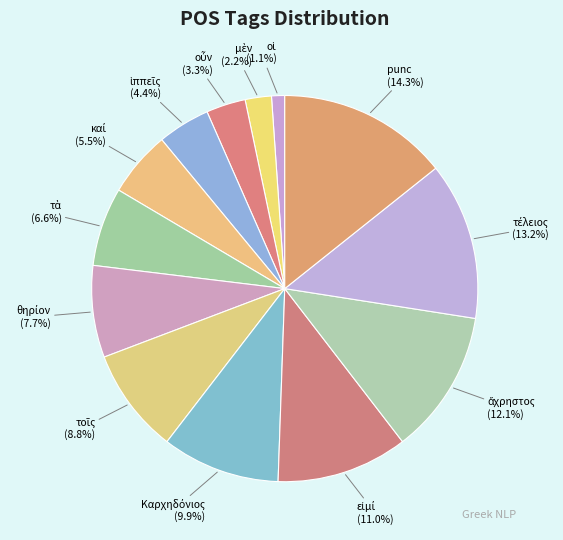

How many segments does this pie chart have?

13